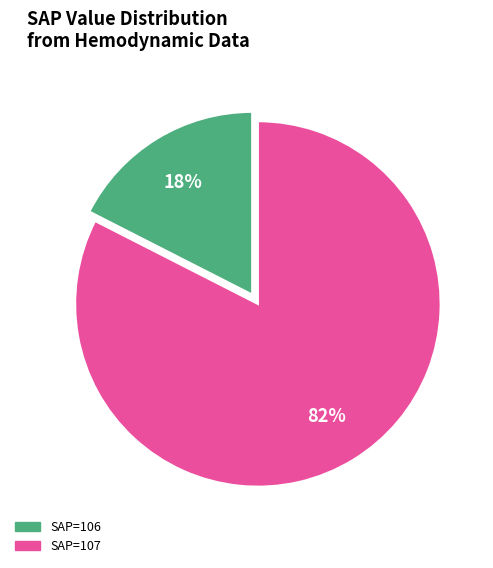

Is there a majority slice in this chart?

Yes